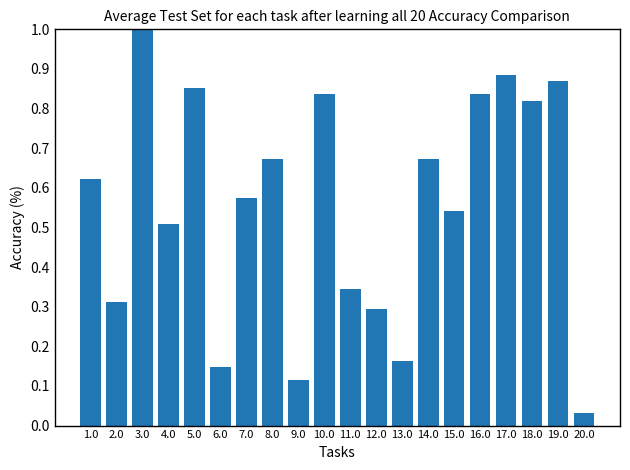

True or false: the data shows 1.8 at 3.0.

False